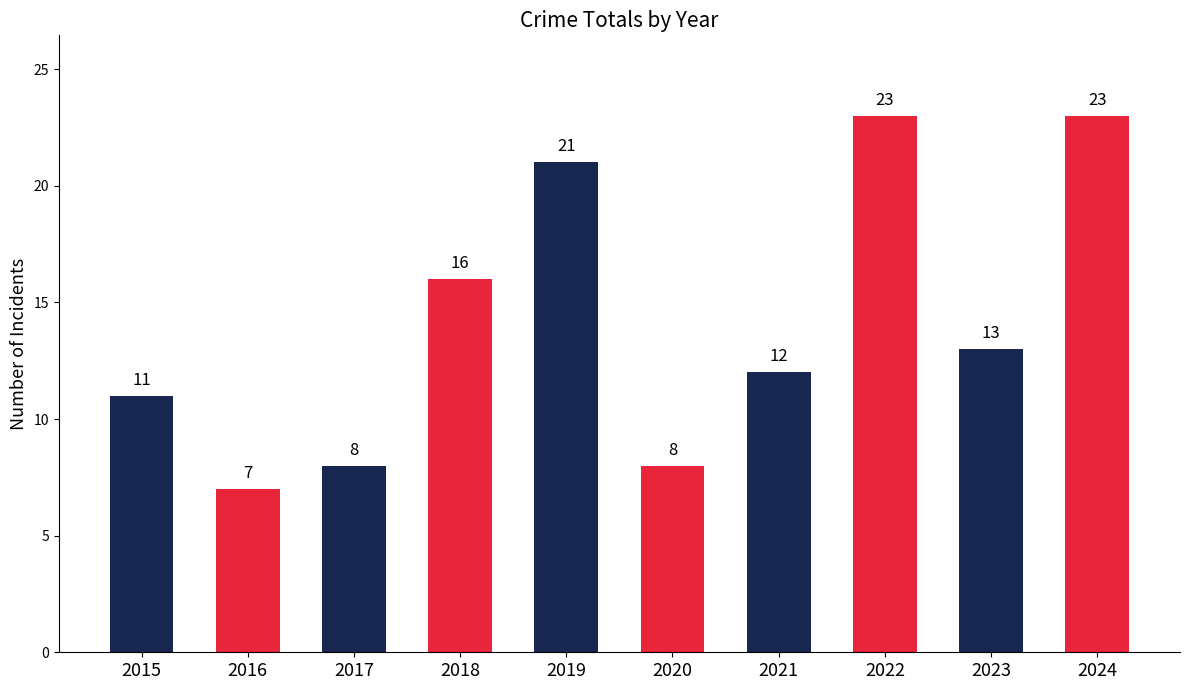

The value at 2019 is 21. True or false?

True